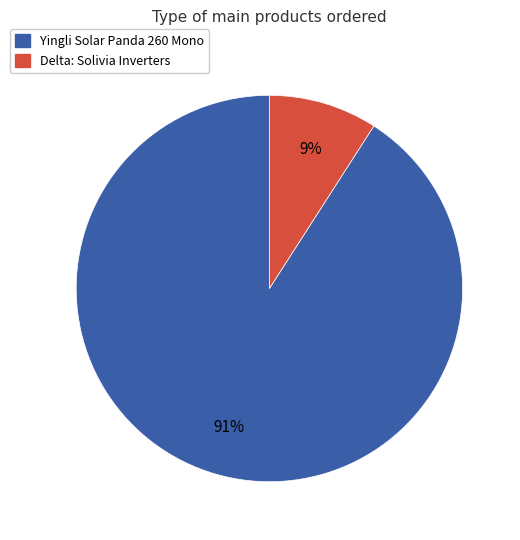

To the nearest percent, what is the combined percentage of Delta: Solivia Inverters and Yingli Solar Panda 260 Mono?

100%